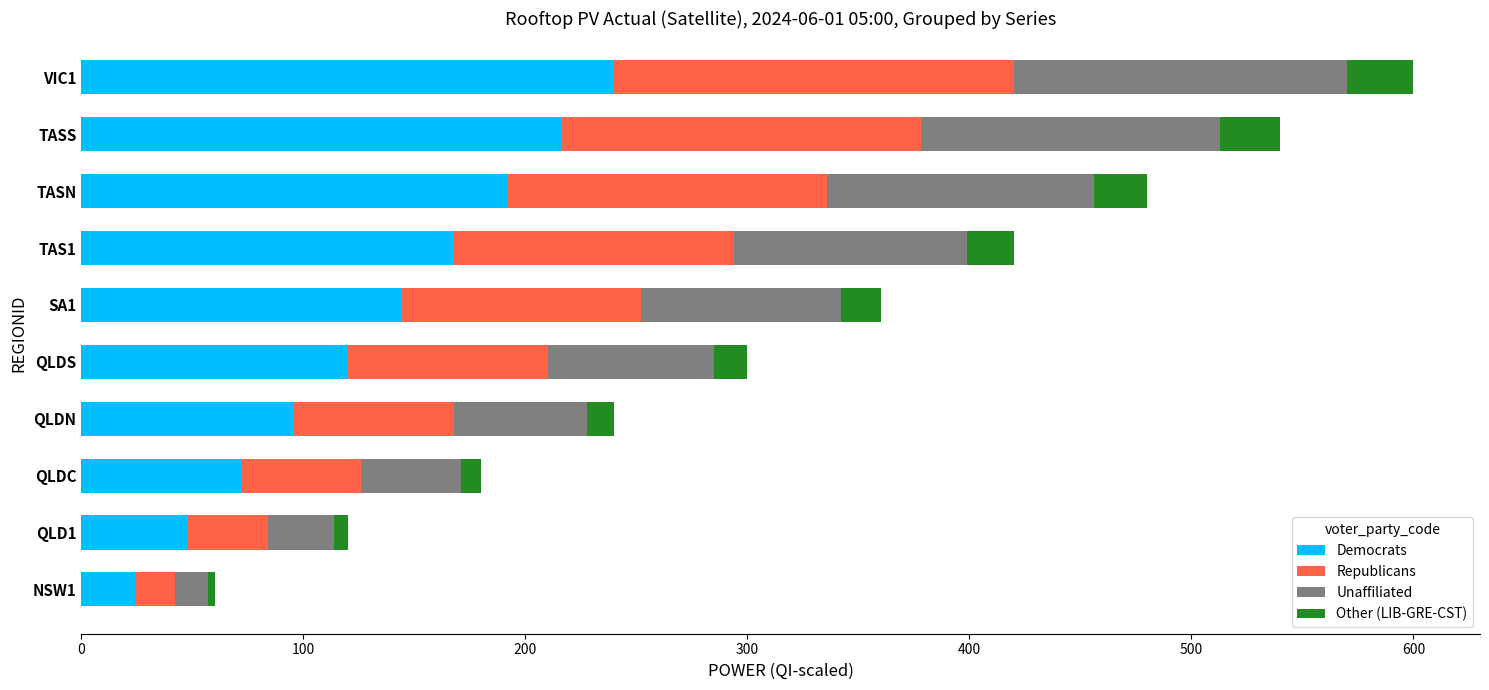

The value of Democrats at TAS1 is 168. True or false?

True